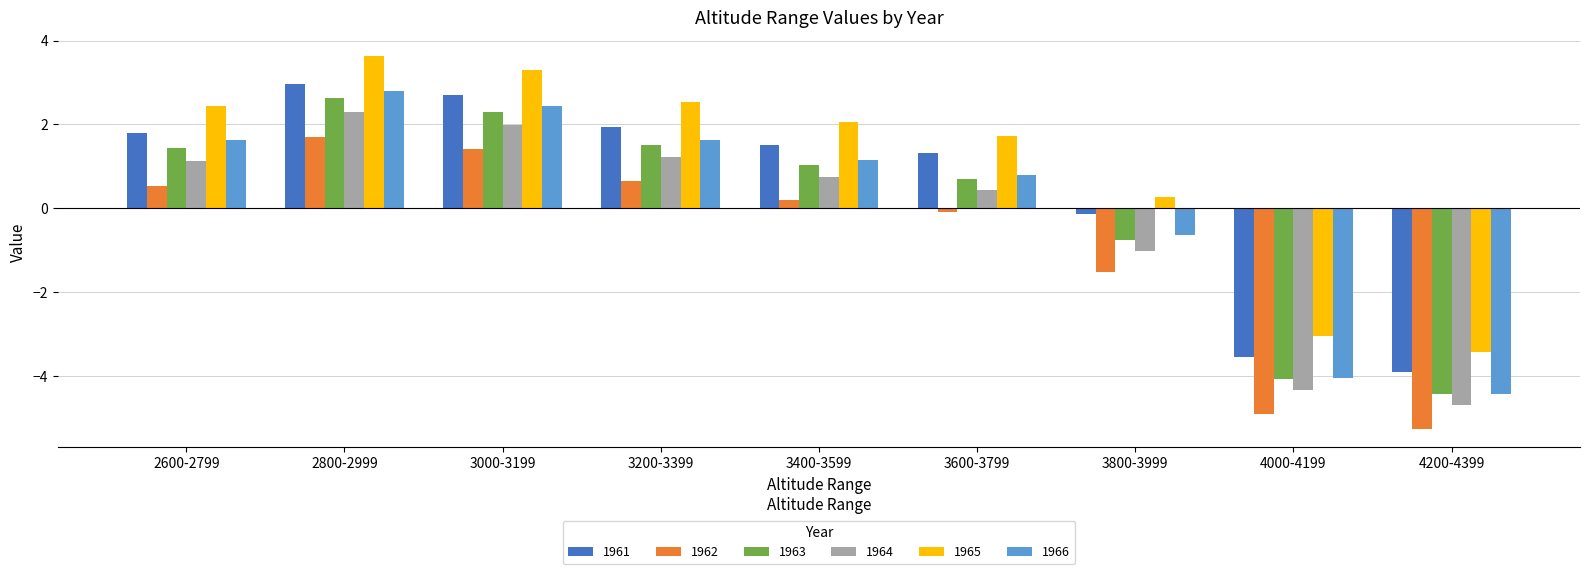

Which series changed the most between 2600-2799 and 4000-4199?

1966